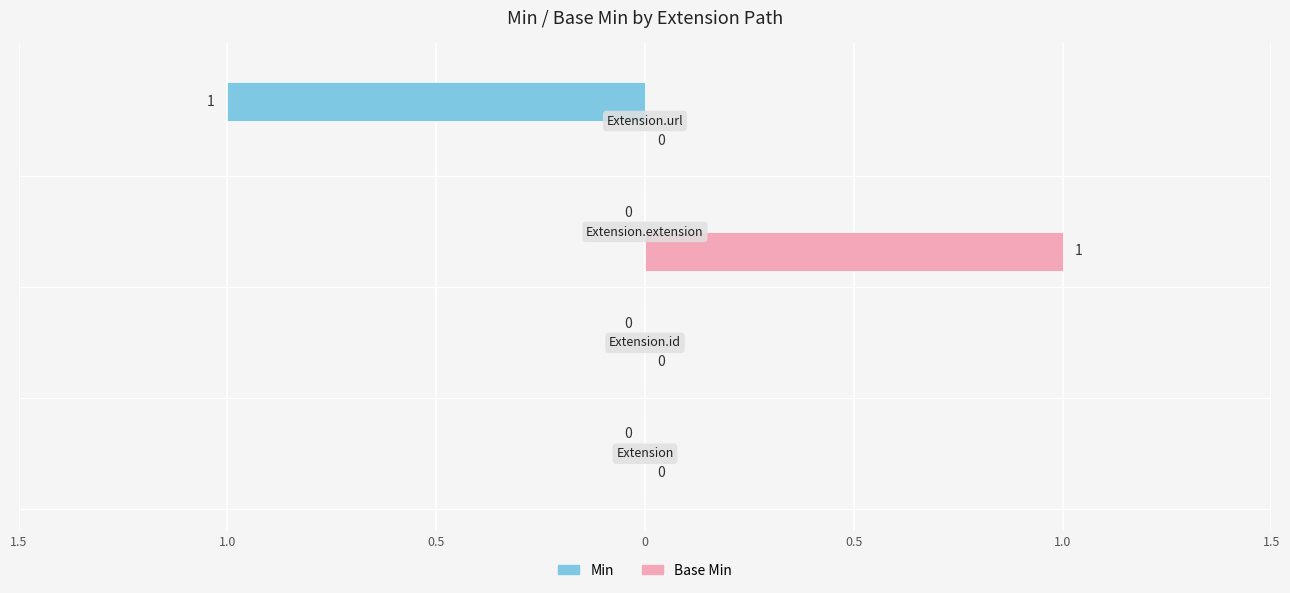

What is the difference between the maximum and minimum values in the Min series?

1